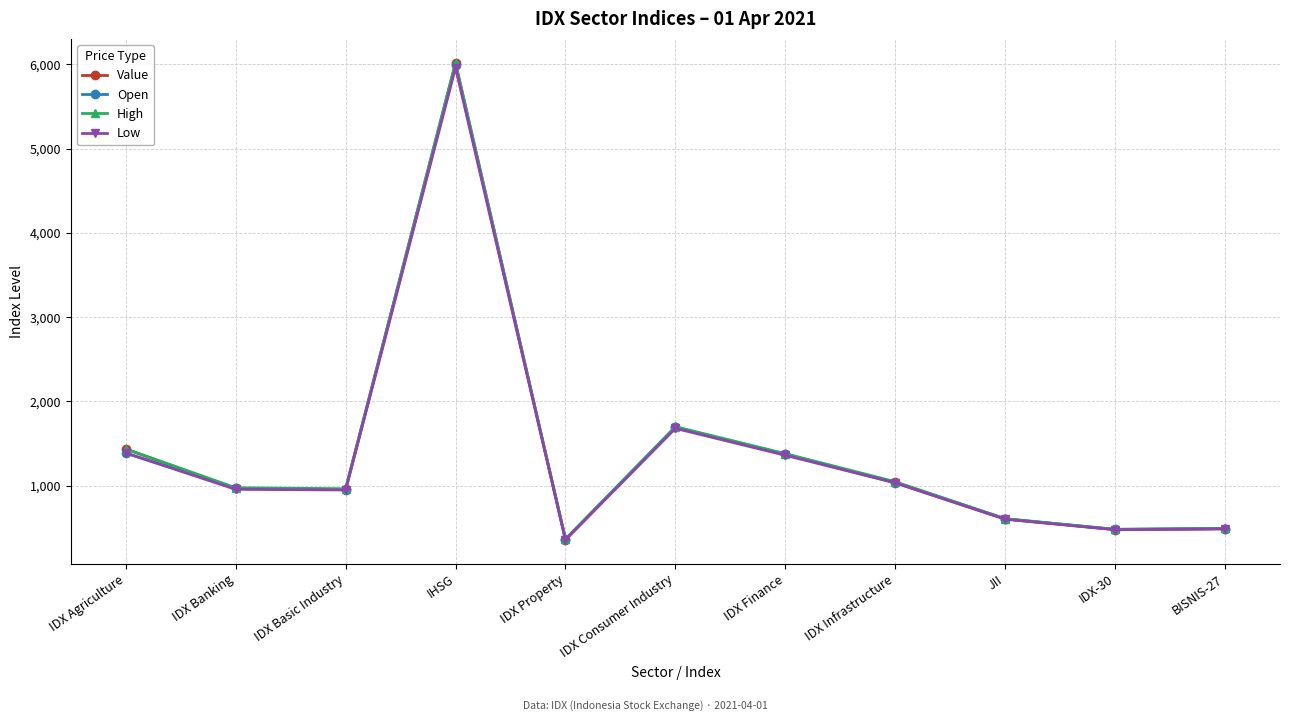

Which series has the largest range (max minus min)?

High